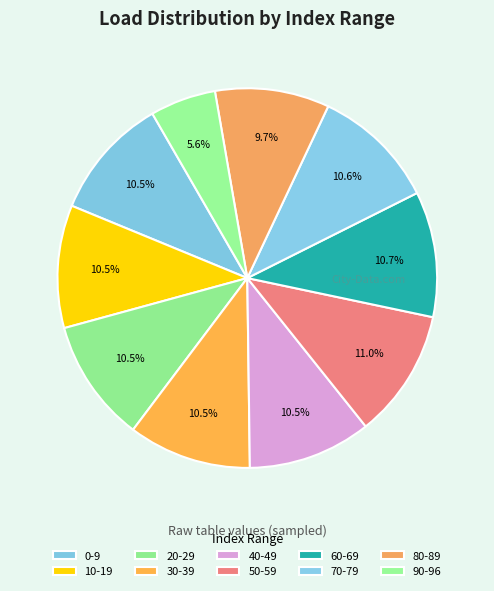

Count the number of slices in the pie.

10